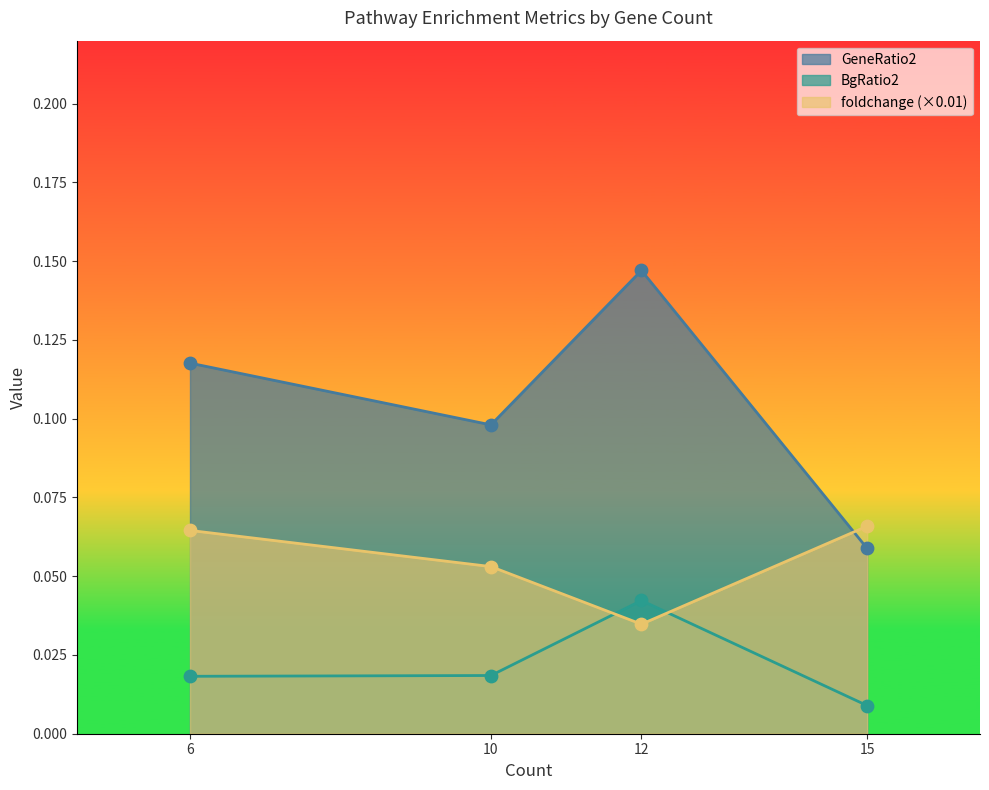

Which series has the largest total across all categories?

GeneRatio2